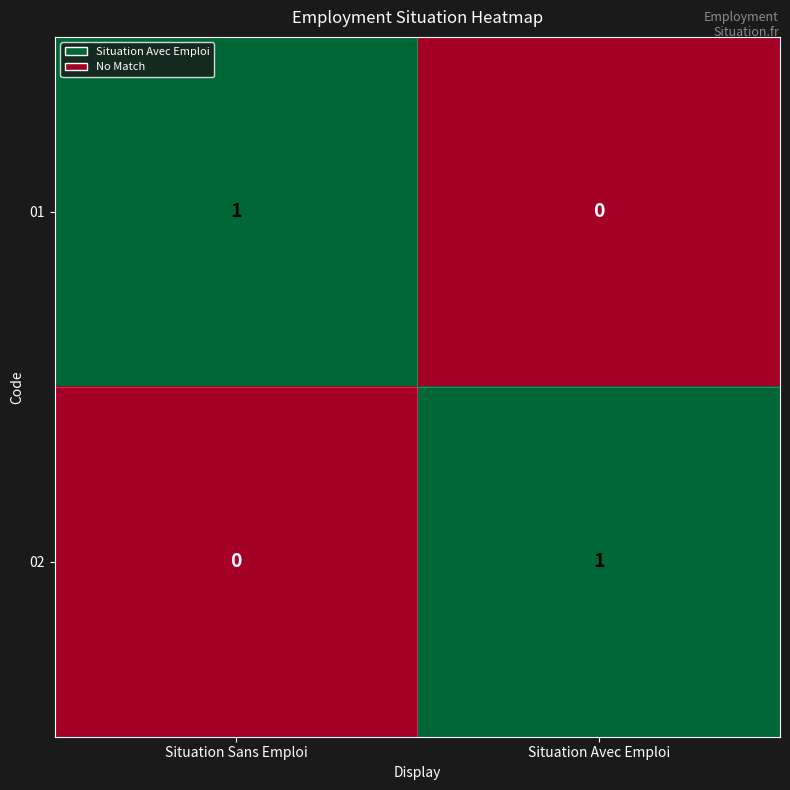

Reading left to right, transcribe all the data shown in this chart.

01: Situation Sans Emploi=1	Situation Avec Emploi=0
02: Situation Sans Emploi=0	Situation Avec Emploi=1